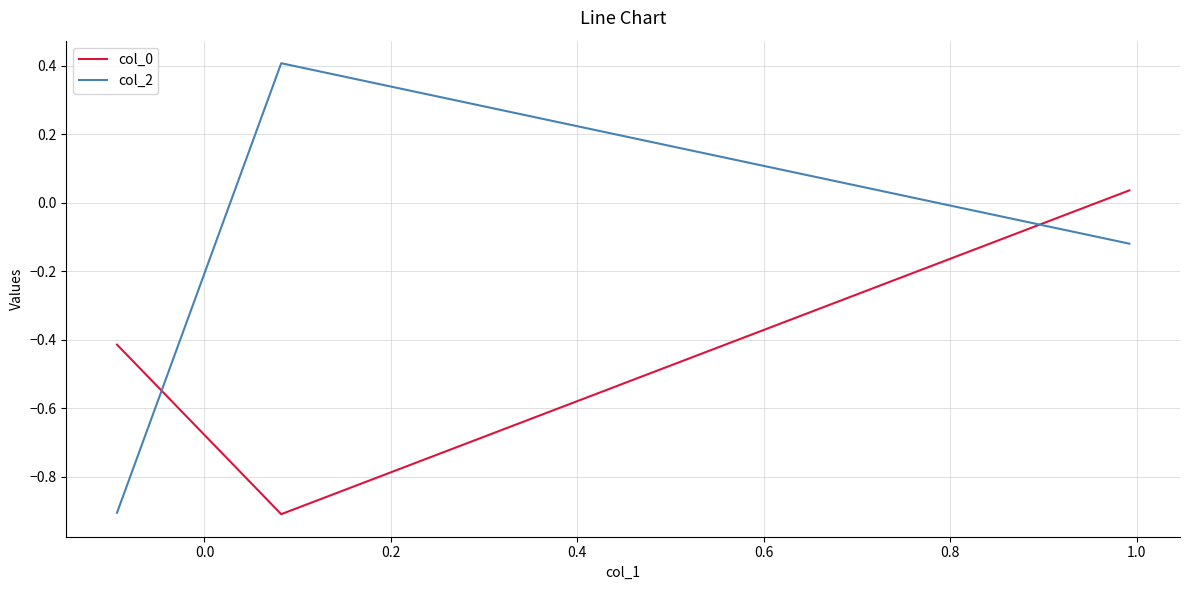

What is the sum of all col_2 values?

-0.6